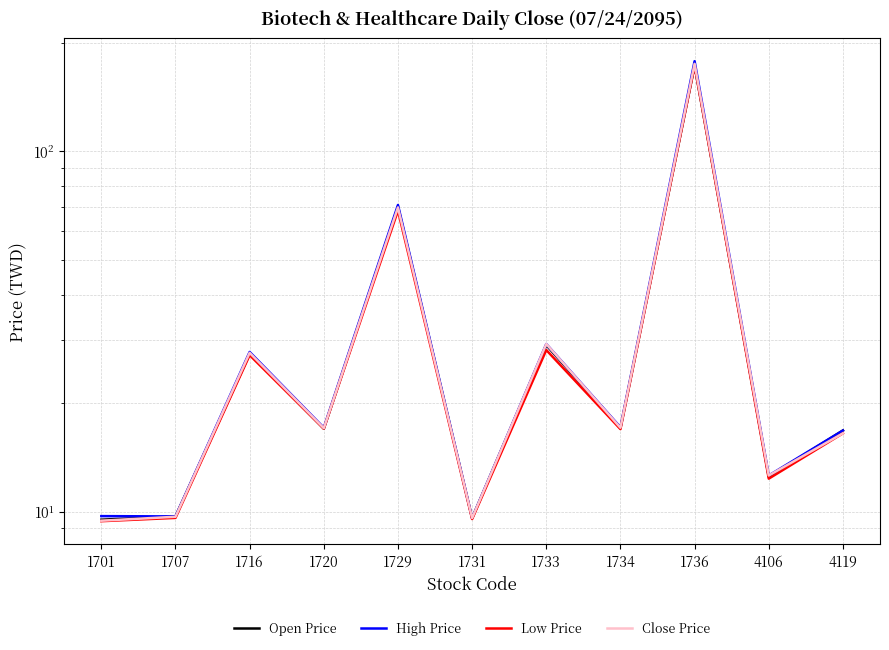

How many lines are shown in the chart?

4